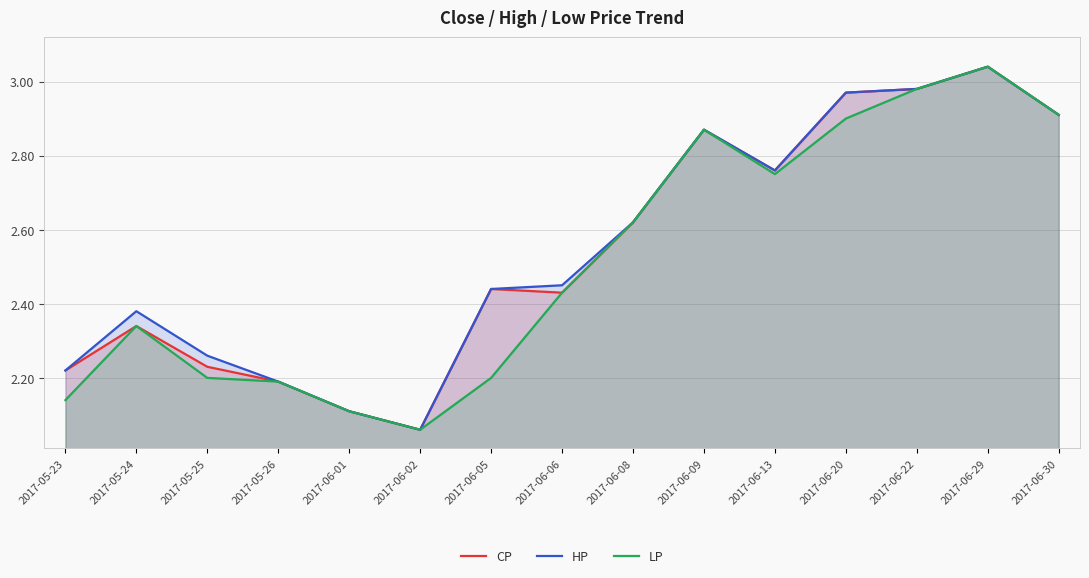

What is the label of the 15th point from the left?

2017-06-30